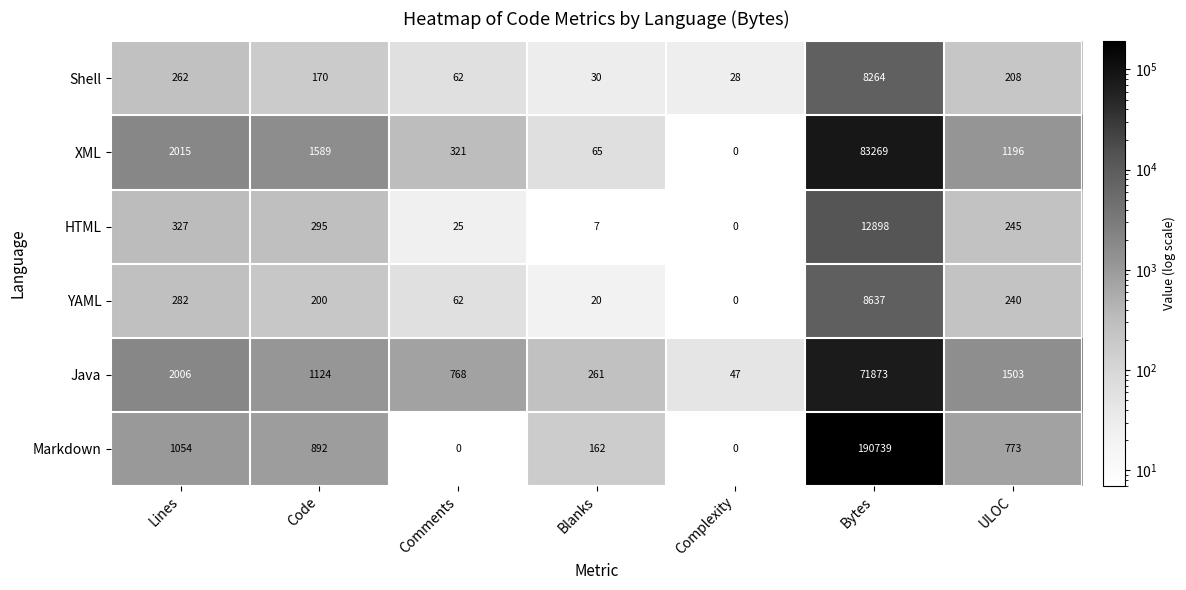

List the labels in order of Java value, largest first.

Bytes, Lines, ULOC, Code, Comments, Blanks, Complexity